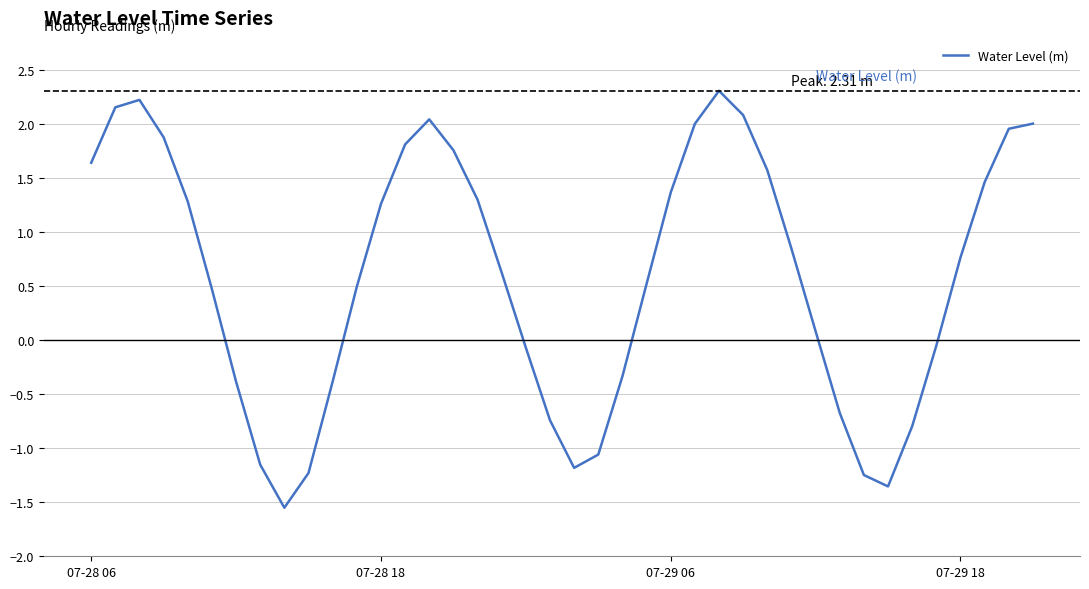

What is the maximum value shown in the chart?

2.3